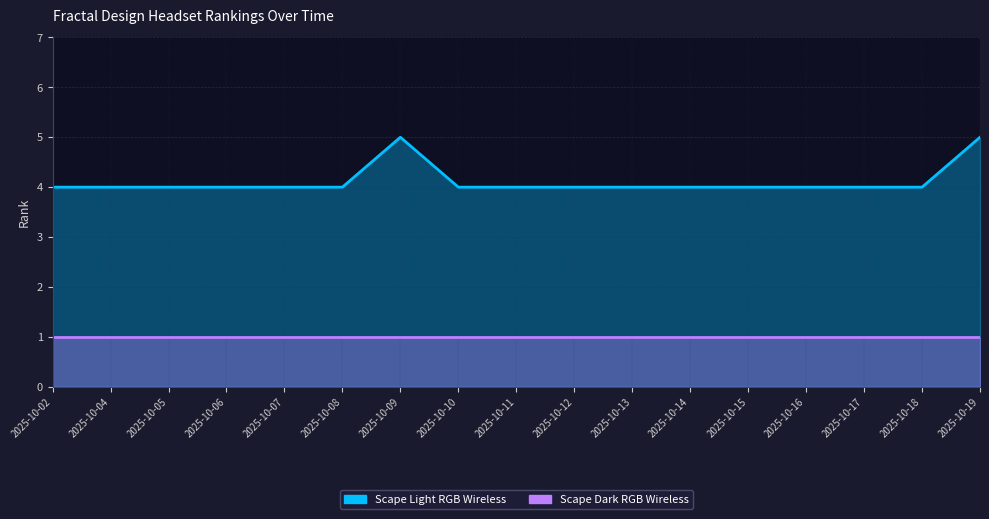

The chart shows a value of 8 at 2025-10-09. True or false?

False